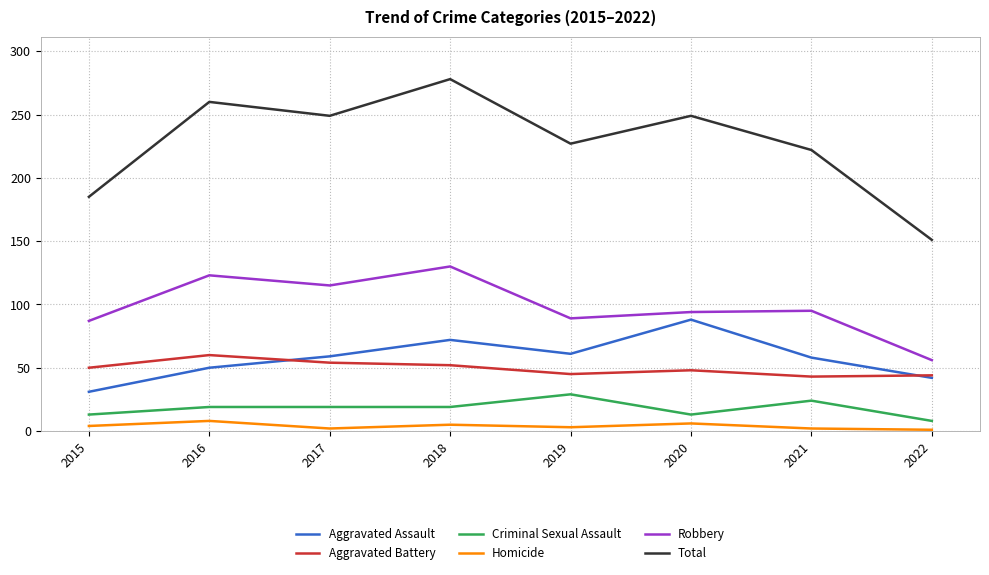

Between 2015 and 2017, which series saw the biggest shift?

Total